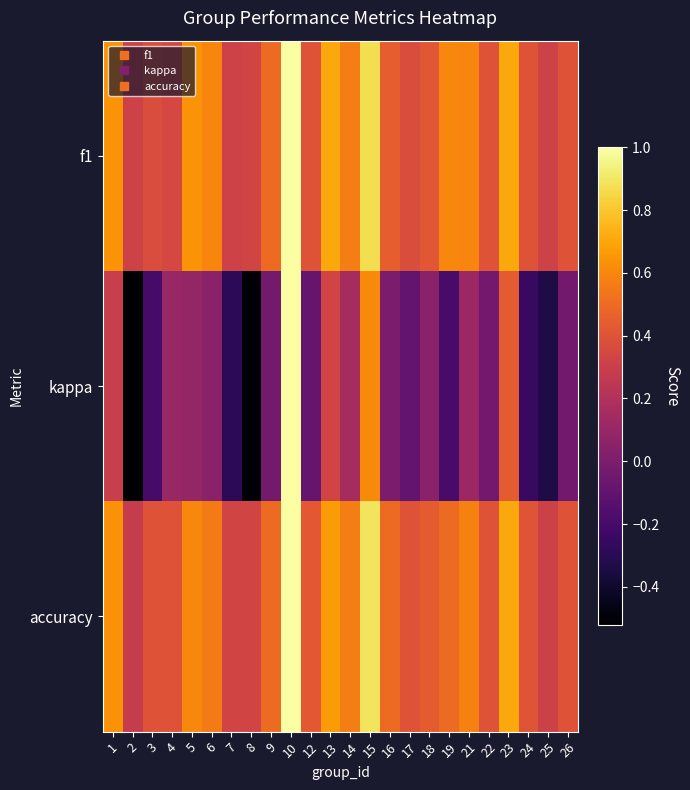

What is the total value across all series at 10?

3.0